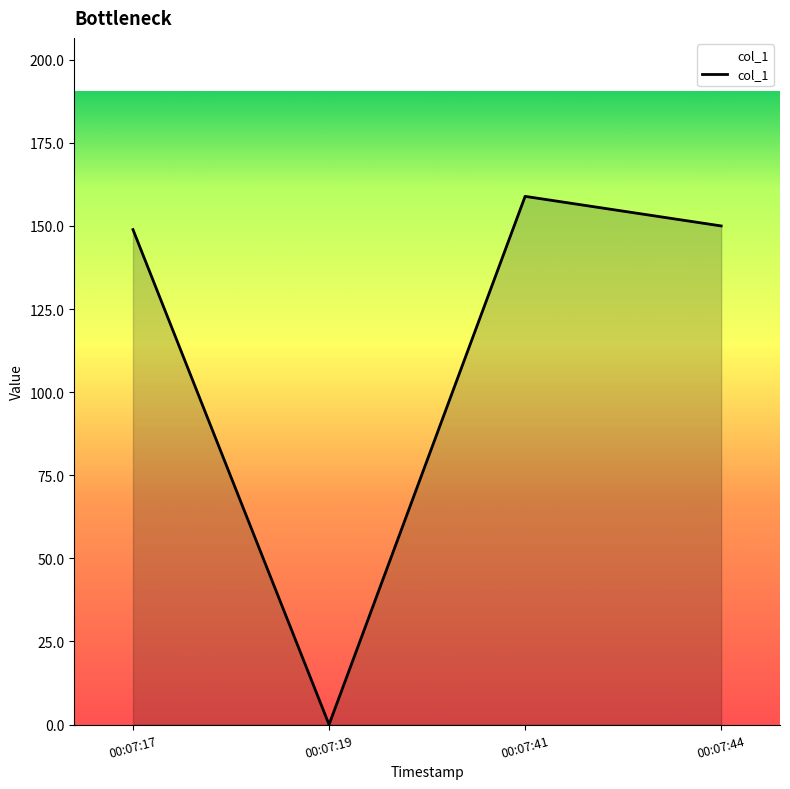

What is the change in value from 00:07:19 to 00:07:44?

+150.0